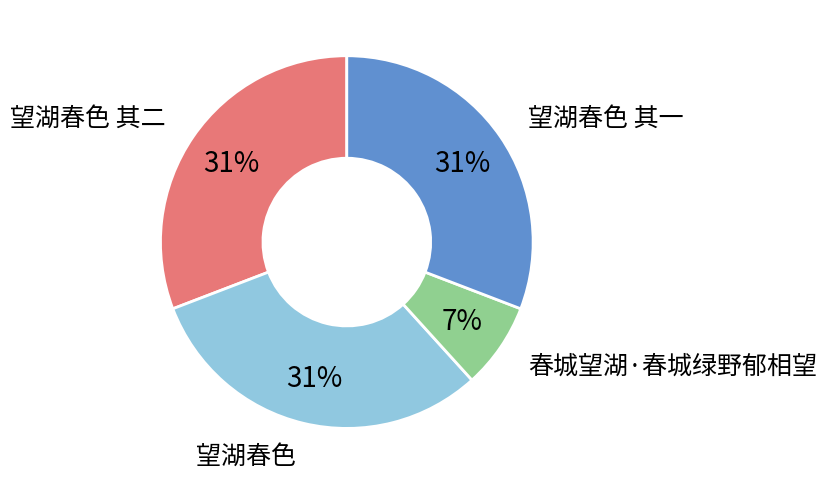

Is 望湖春色 the majority of the pie?

No